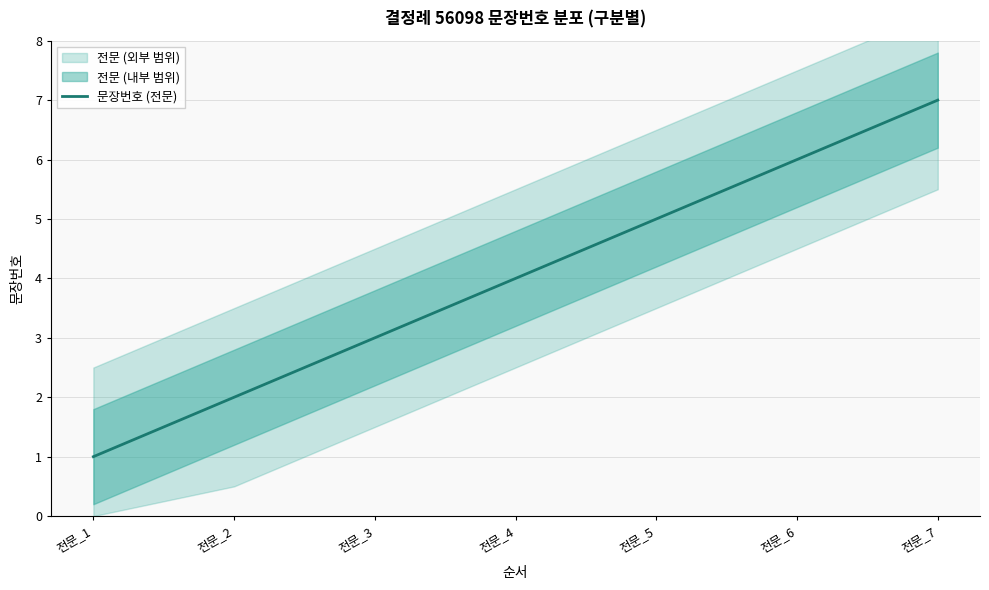

What is the change in value from 전문_6 to 전문_7?

+1